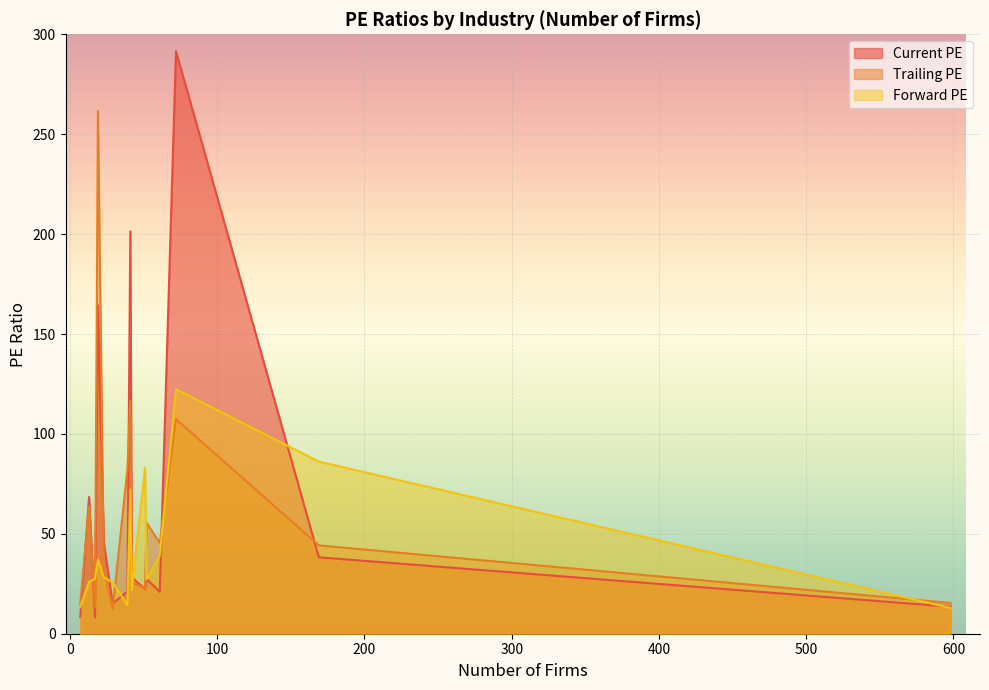

What is the sum of all Forward PE values?

636.8